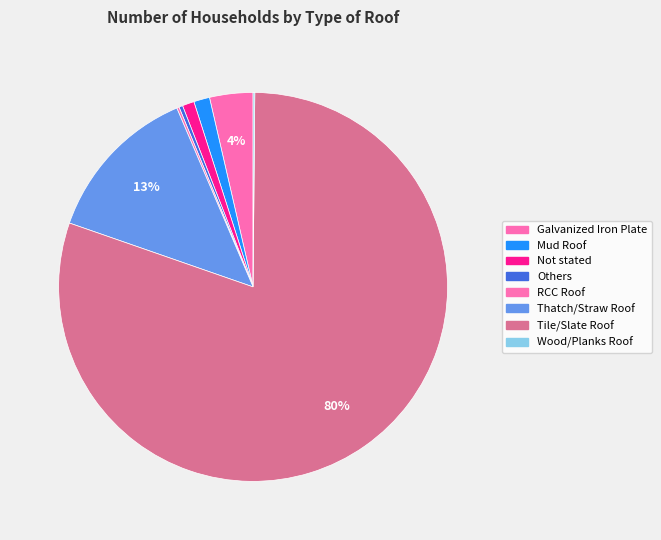

Is there a majority slice in this chart?

Yes